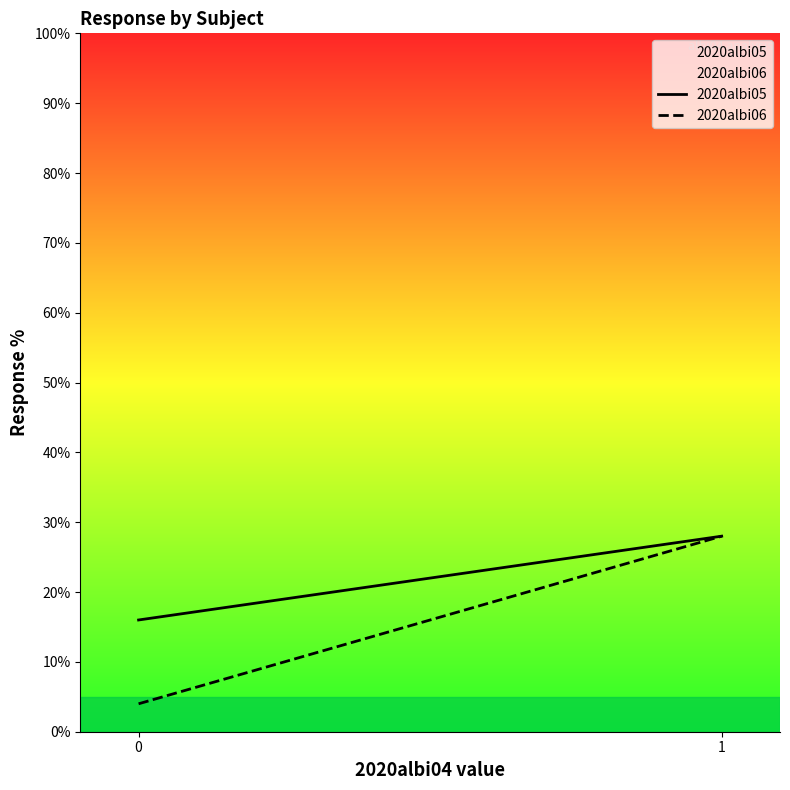

Is it true that 2020albi06 equals 28.0 at 1?

True